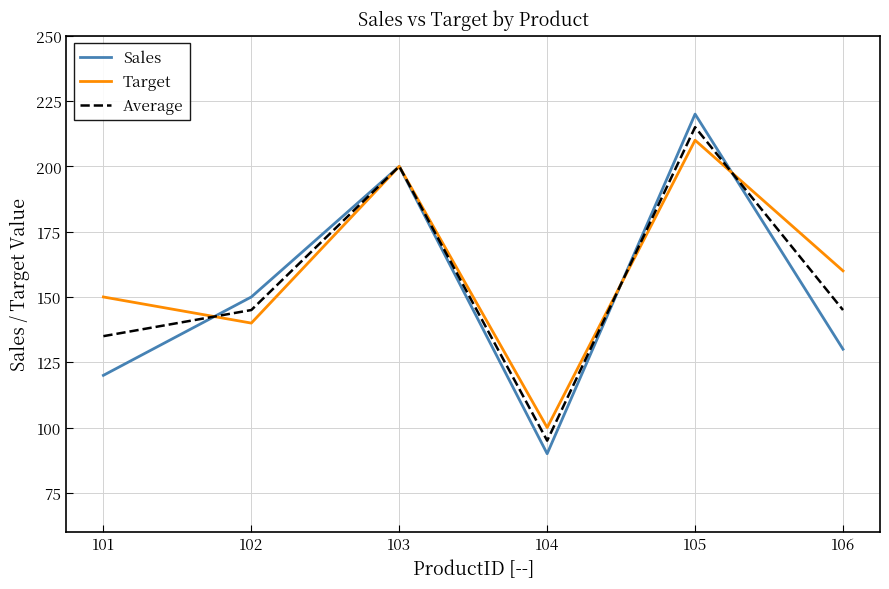

Reading right to left, list all the values displayed in this chart.

Sales: 130	220	90	200	150	120
Target: 160	210	100	200	140	150
Average: 145	215	95	200	145	135